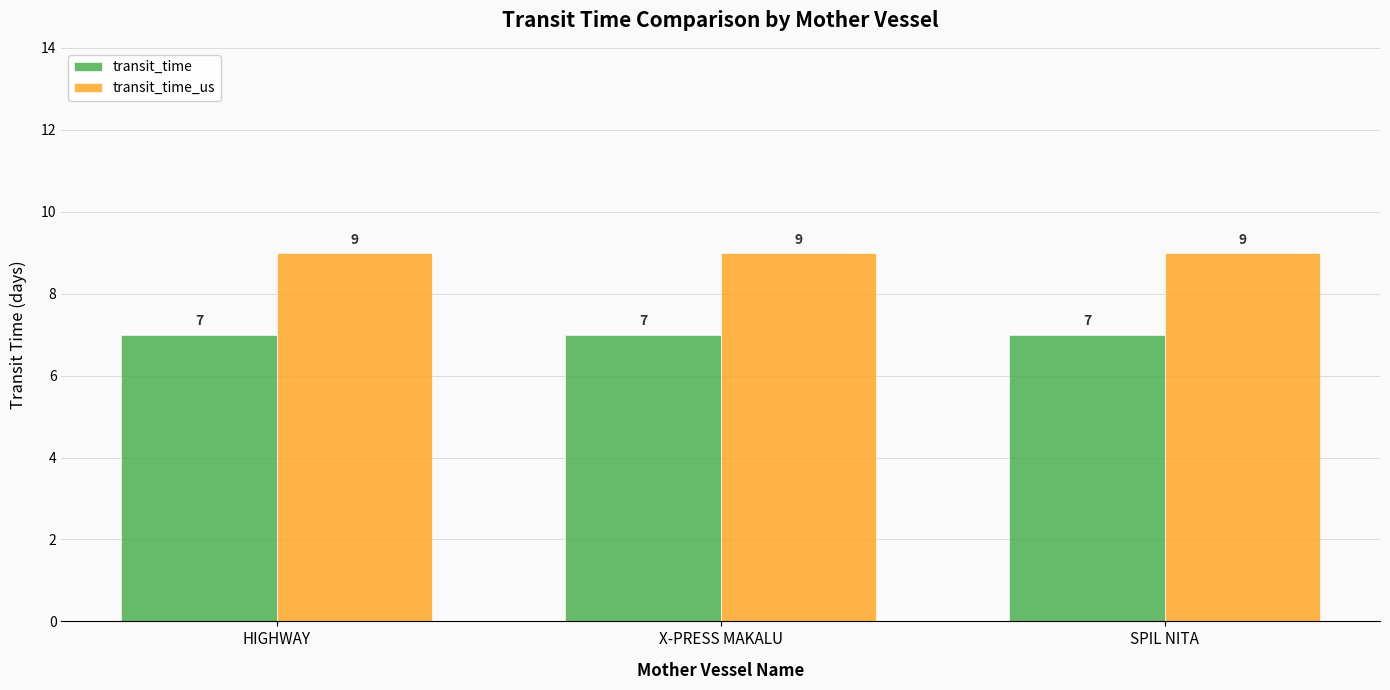

Rank the series by their average value, from lowest to highest.

transit_time, transit_time_us